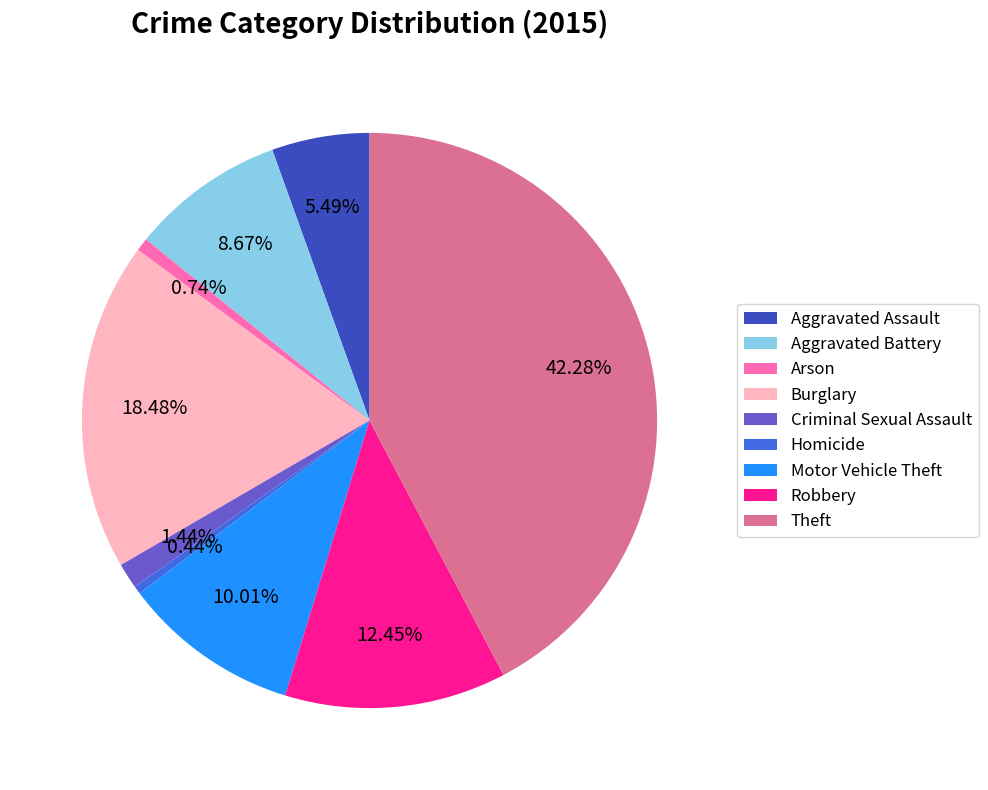

What is the largest slice in the pie chart?

Theft